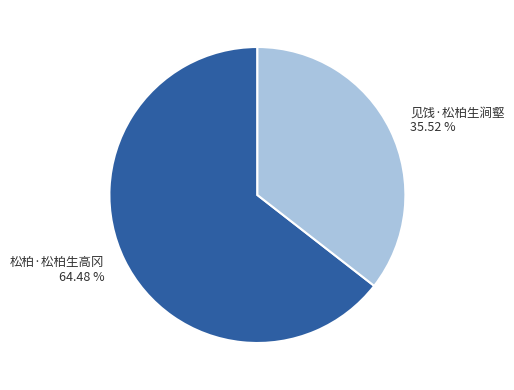

What percentage is the 见饯·松柏生涧壑 slice, to the nearest percent?

36%